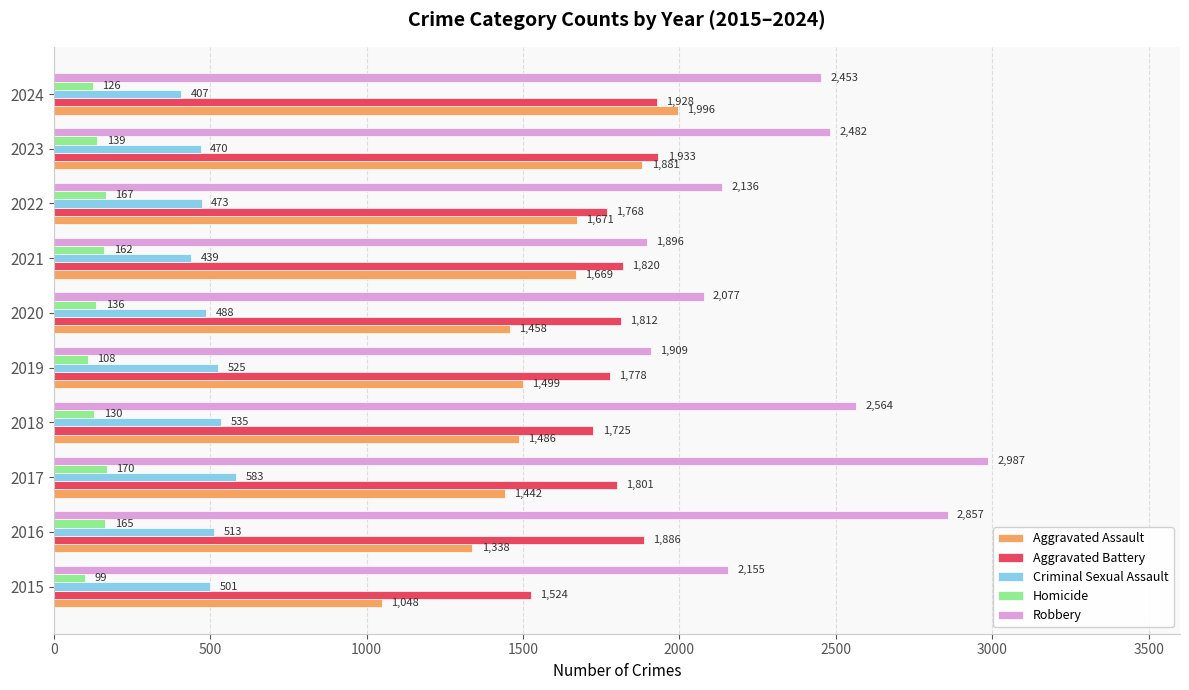

What is the sum of the Homicide values at 2024 and 2019?

234